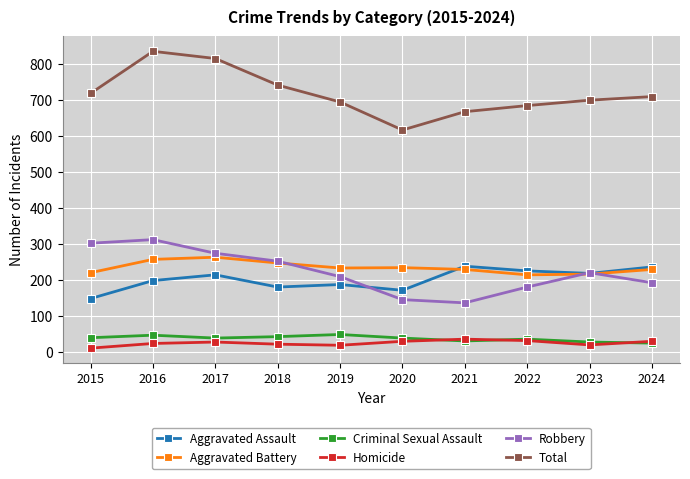

What is the difference between the Aggravated Battery values at 2023 and 2018?

31